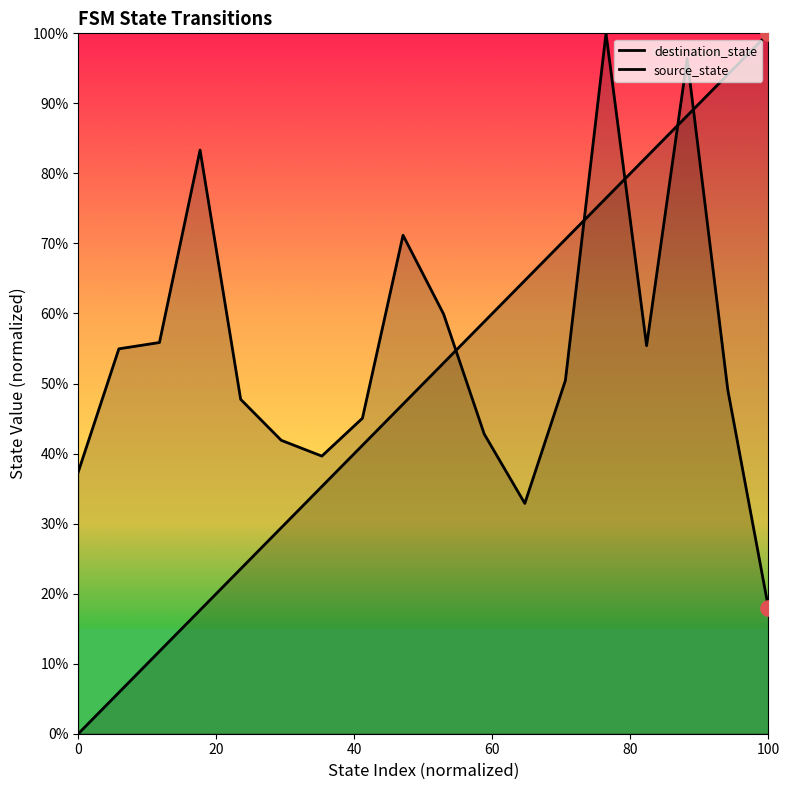

How many lines are shown in the chart?

2